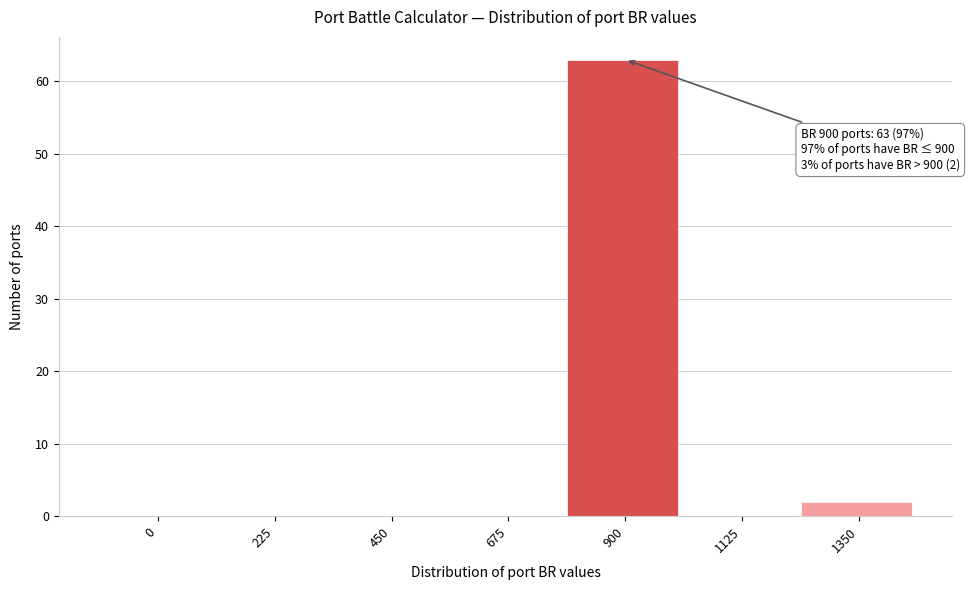

Reading right to left, extract all data points from this chart.

1350=2	1125=0	900=63	675=0	450=0	225=0	0=0